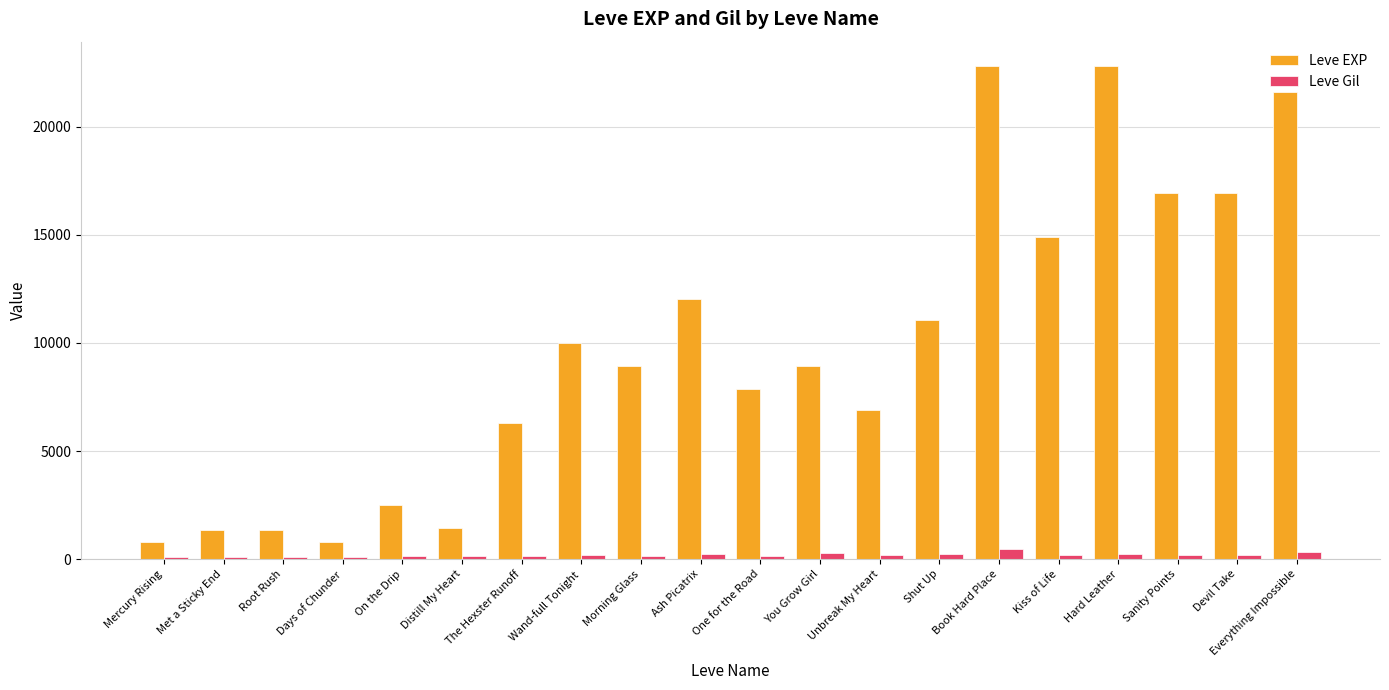

True or false: Leve EXP has a value of 8918 at Sanity Points.

False